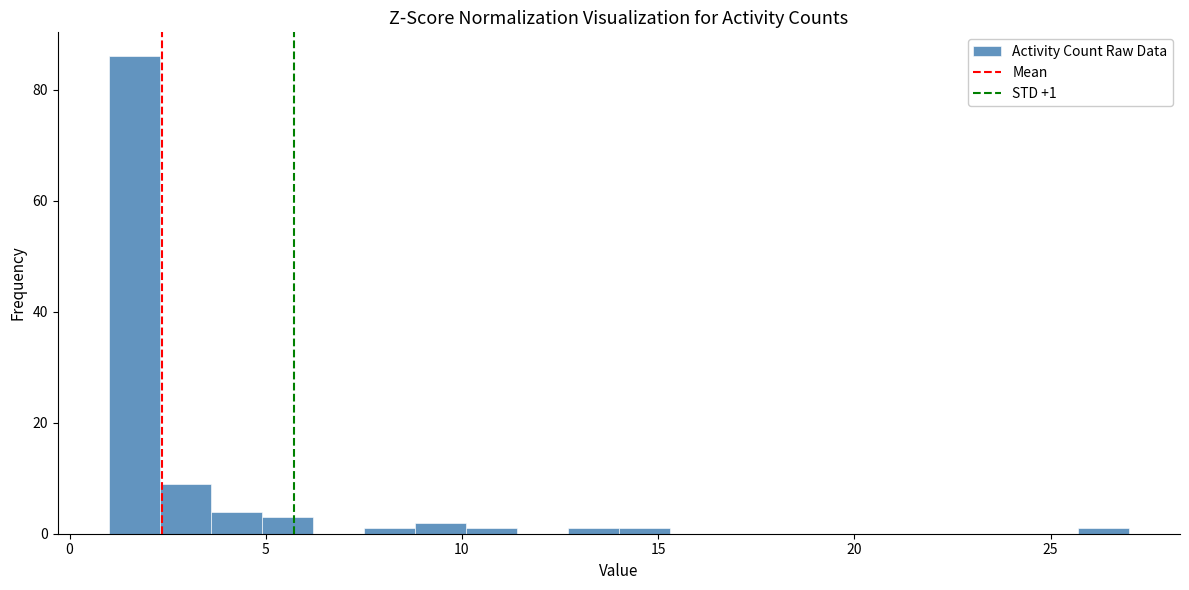

Around what value on the x-axis is the tallest bar? Give the approximate position of its centre, as read against the axis.

1.5